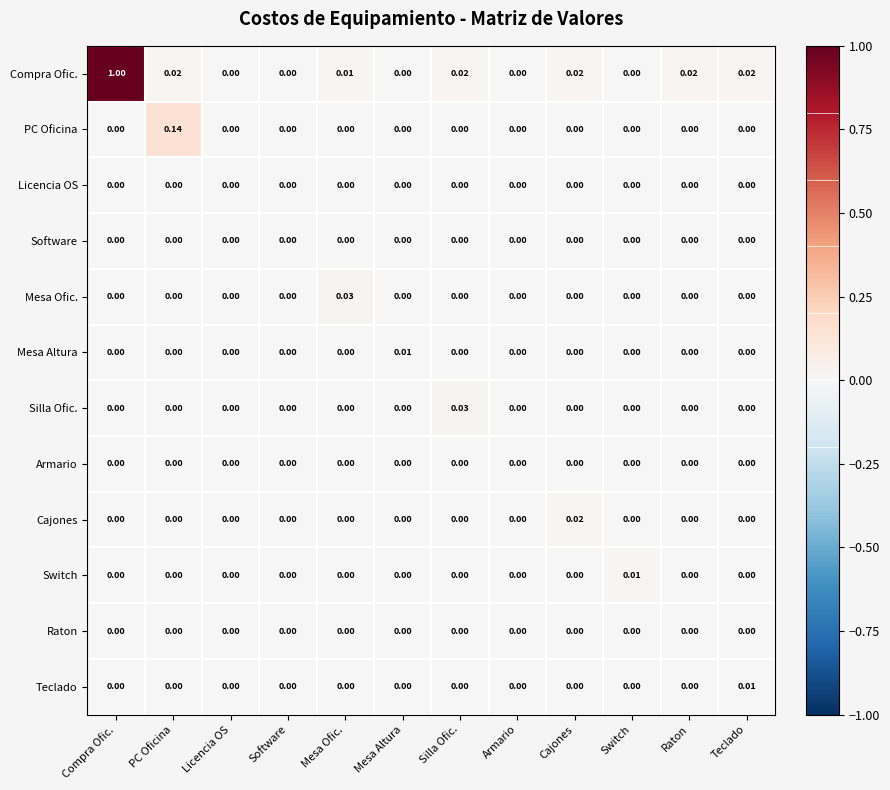

Which series has the largest total across all categories?

Compra Ofic.